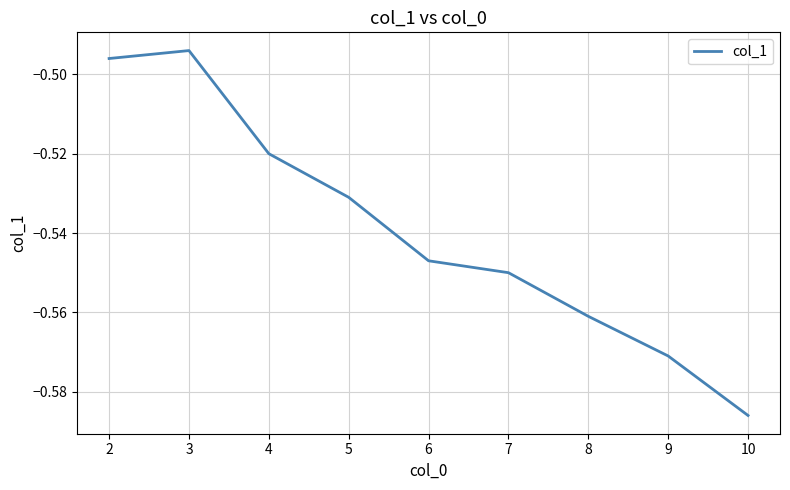

At which category does the chart reach its minimum across all series?

10